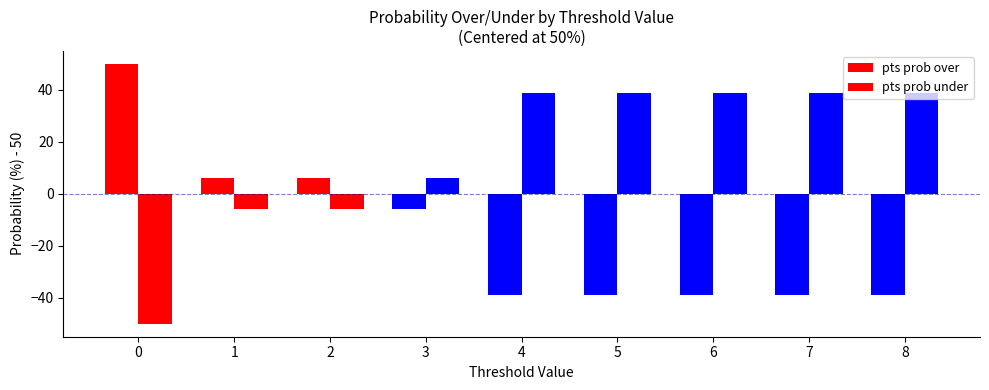

Which series has the largest total across all categories?

pts prob under